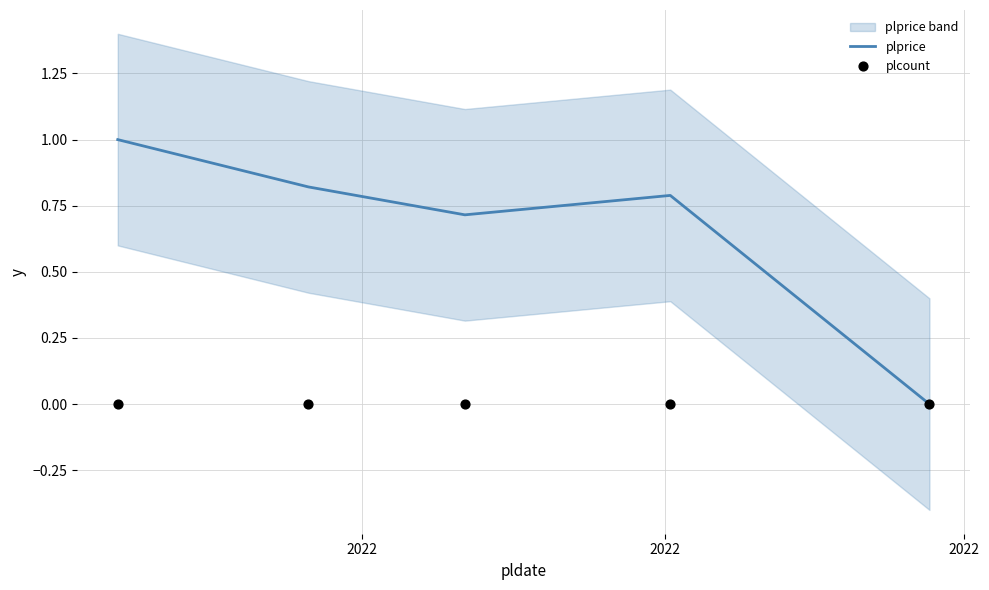

Which series contains the highest Y value?

plprice